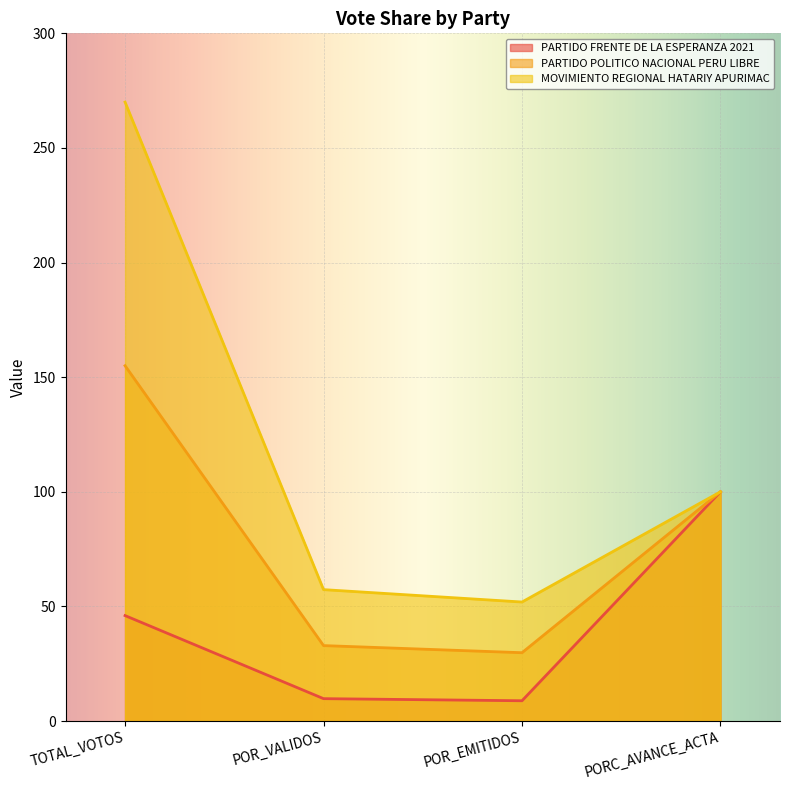

At which category is the sum across all series the highest?

TOTAL_VOTOS